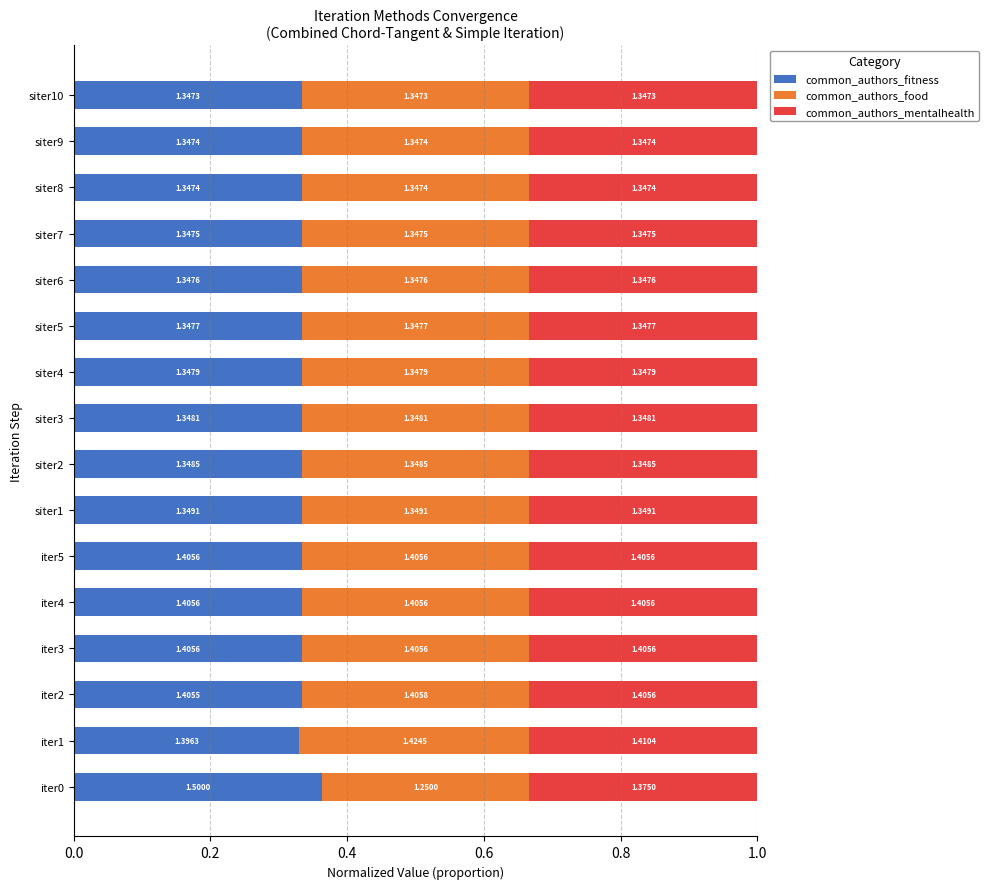

What is the value of the common_authors_food bar at the 10th from the left?

0.3